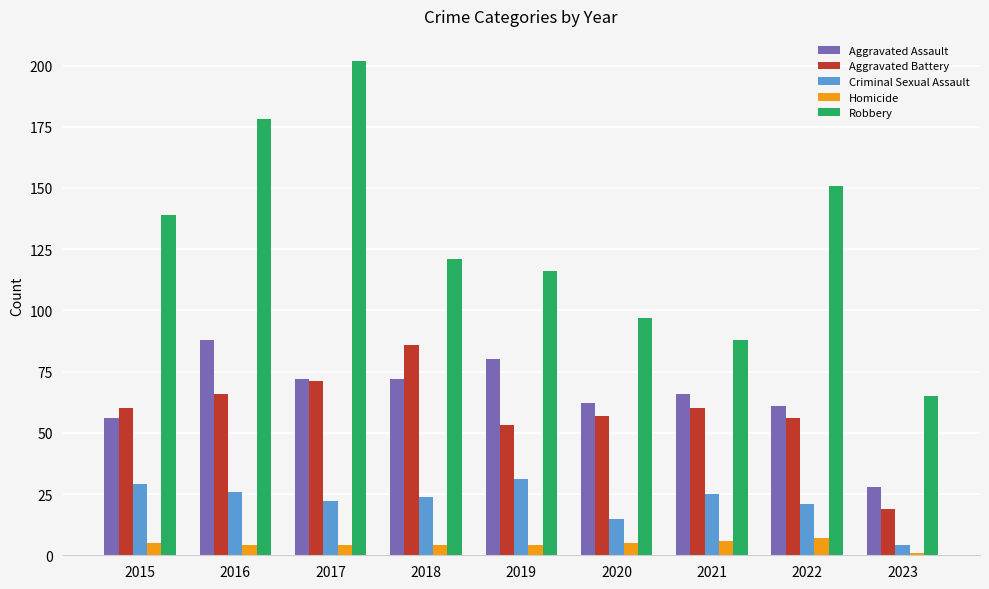

What is the lowest value of the Robbery series?

65